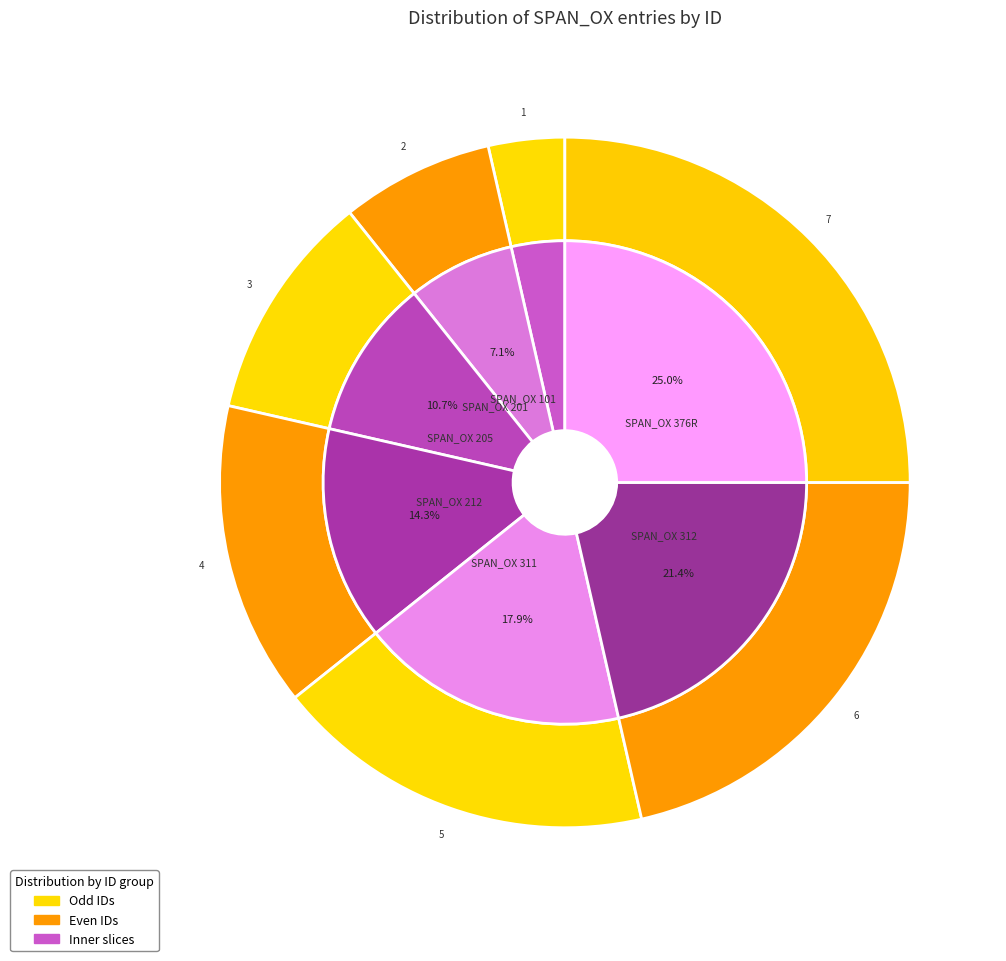

What percentage is NOT represented by SPAN_OX 376R?

75.0%